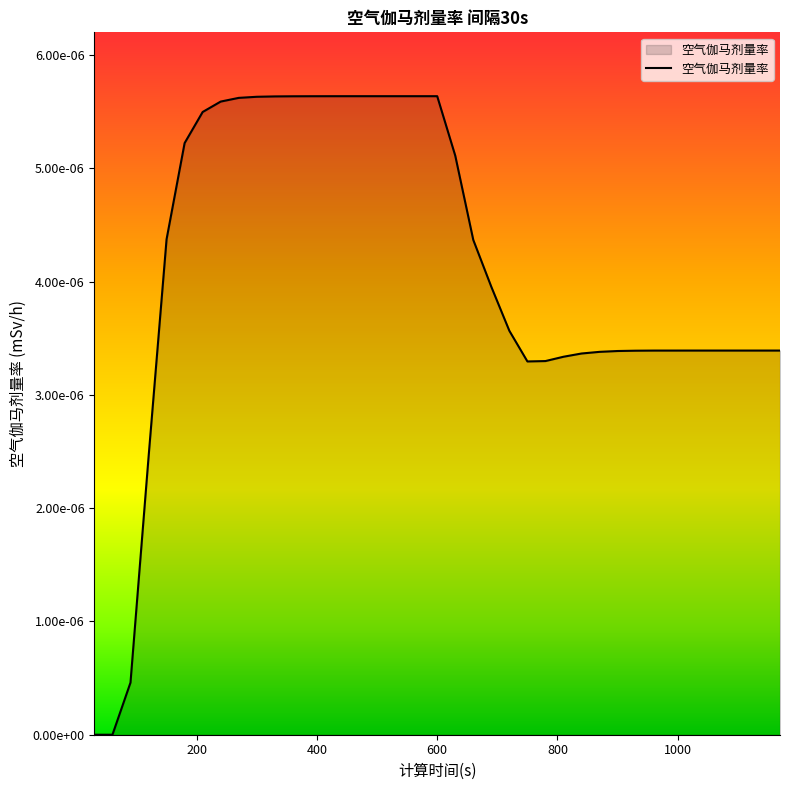

At which label is the value closest to 0?

30